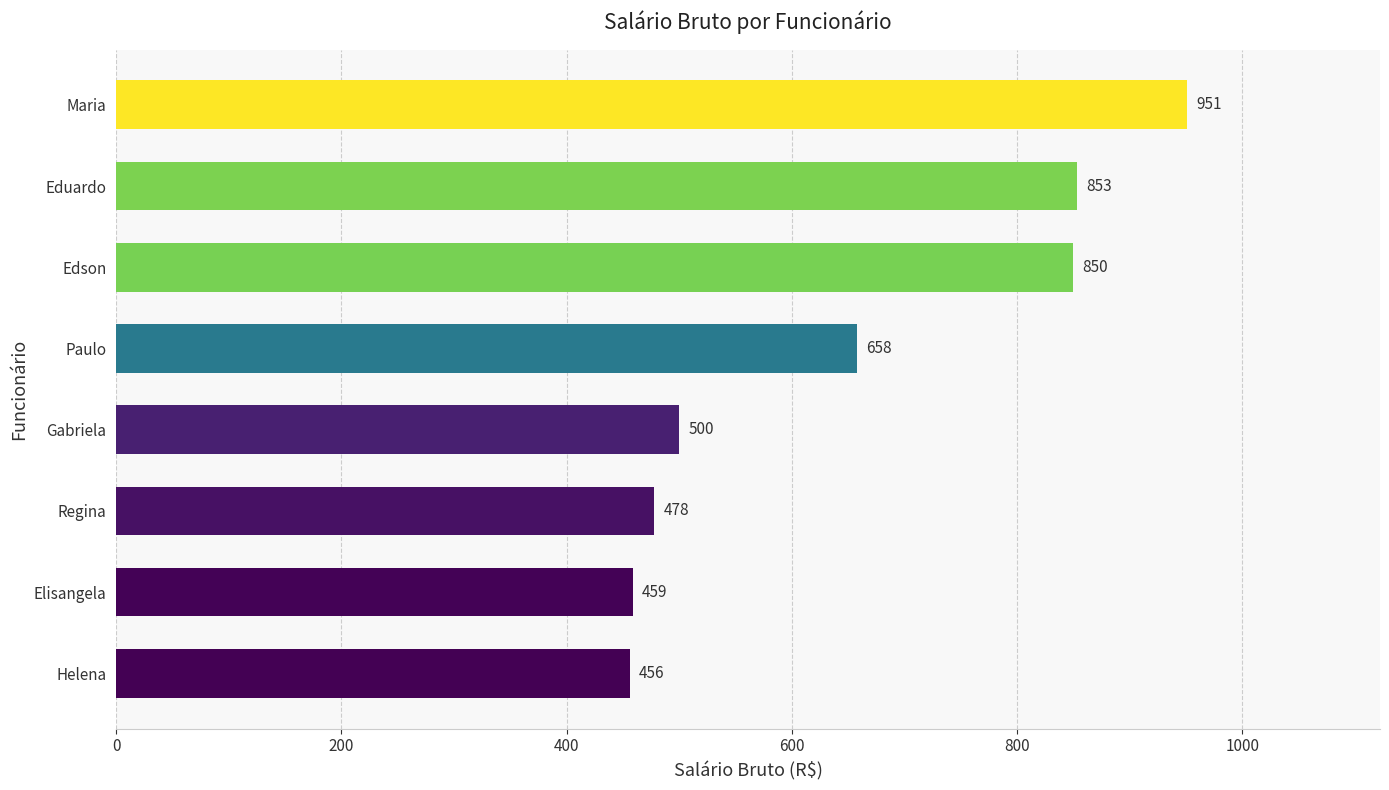

Which has a higher value, Helena or Paulo?

Paulo